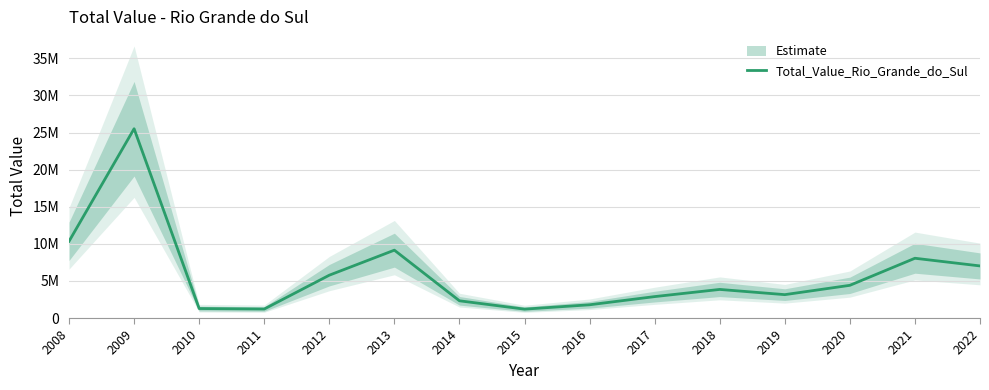

What is the value of the 15th point from the left?

7023479